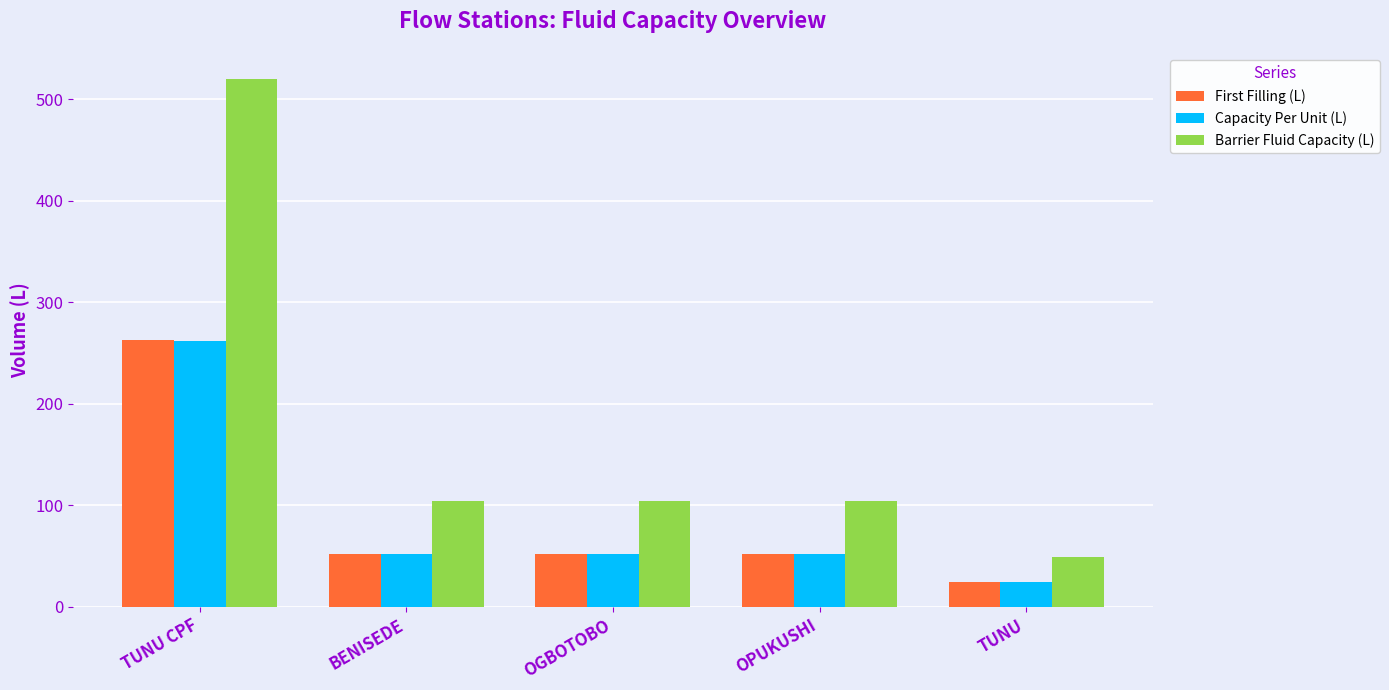

What are all the series names shown in the legend?

First Filling (L), Capacity Per Unit (L), Barrier Fluid Capacity (L)